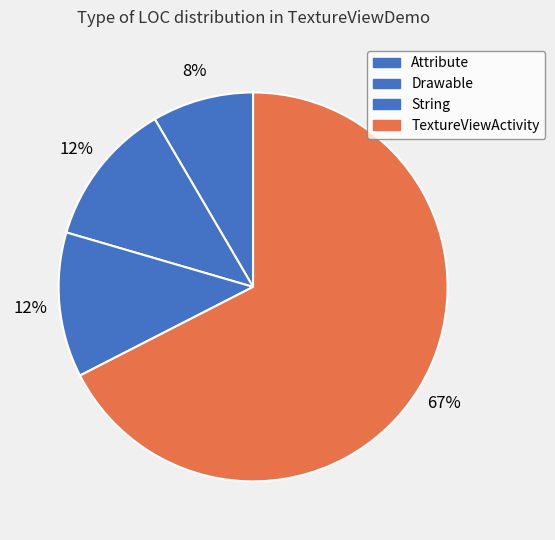

Between Attribute and Drawable, which is larger?

Drawable